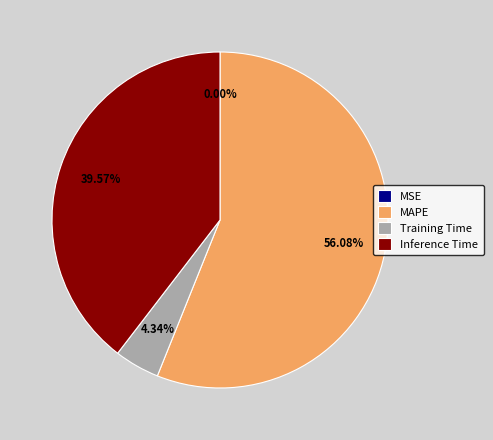

What is the majority slice?

MAPE